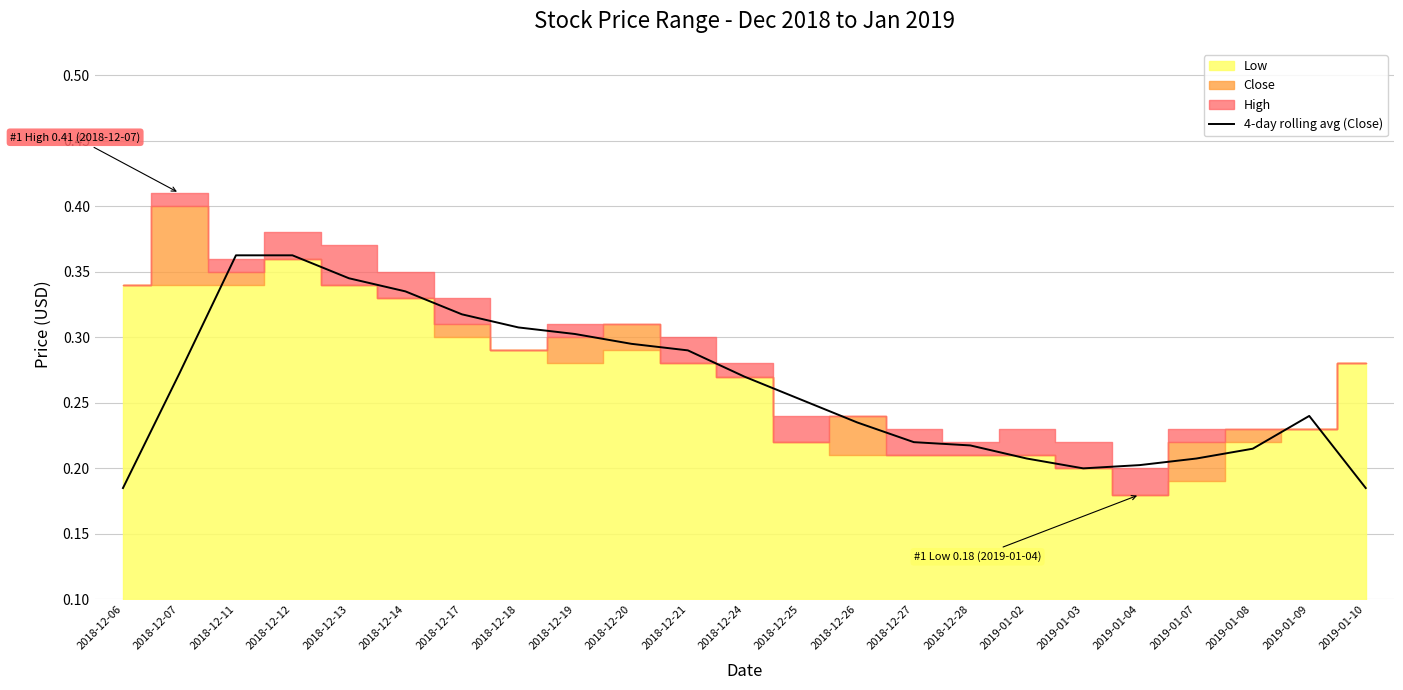

Reading right to left, transcribe all the data shown in this chart.

2019-01-10=0.2	2019-01-09=0.2	2019-01-08=0.2	2019-01-07=0.2	2019-01-04=0.2	2019-01-03=0.2	2019-01-02=0.2	2018-12-28=0.2	2018-12-27=0.2	2018-12-26=0.2	2018-12-25=0.3	2018-12-24=0.3	2018-12-21=0.3	2018-12-20=0.3	2018-12-19=0.3	2018-12-18=0.3	2018-12-17=0.3	2018-12-14=0.3	2018-12-13=0.3	2018-12-12=0.4	2018-12-11=0.4	2018-12-07=0.3	2018-12-06=0.2